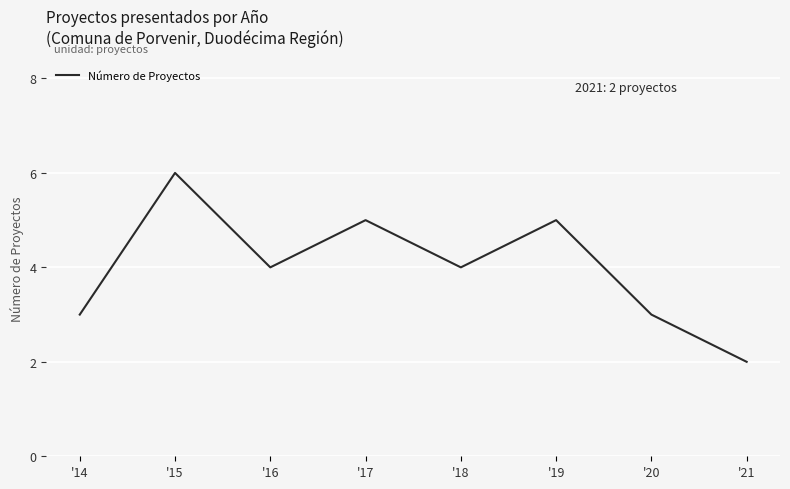

True or false: there are more than 0 points higher than both neighbors.

True